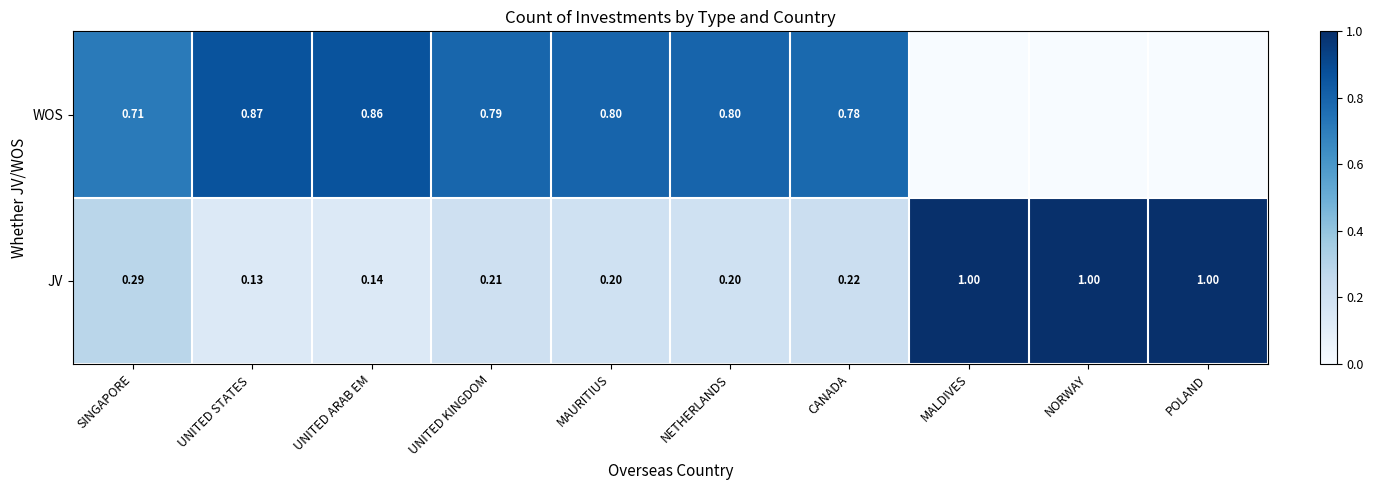

Rank the series at UNITED KINGDOM from highest to lowest value.

WOS, JV